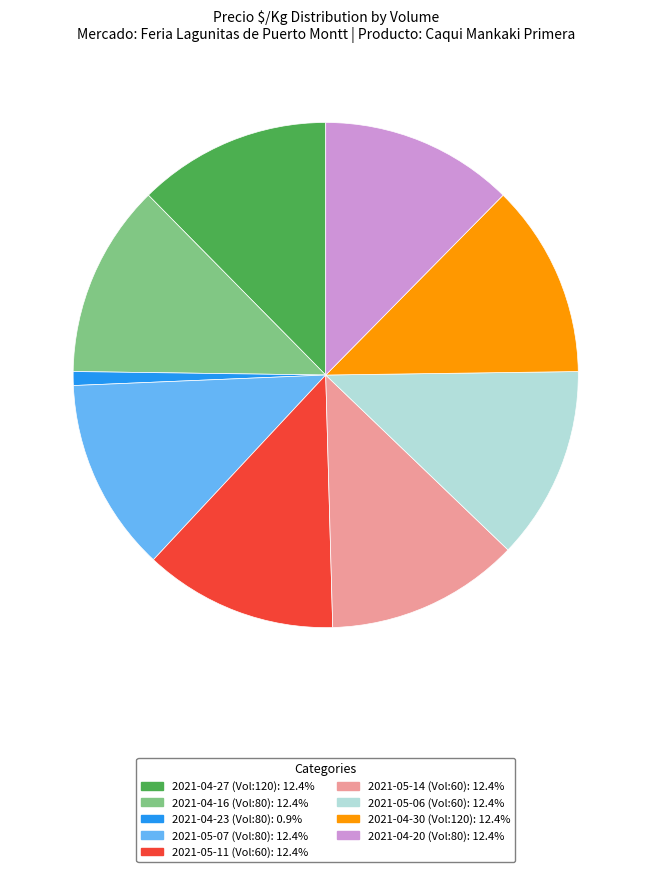

Is there a majority slice in this chart?

No